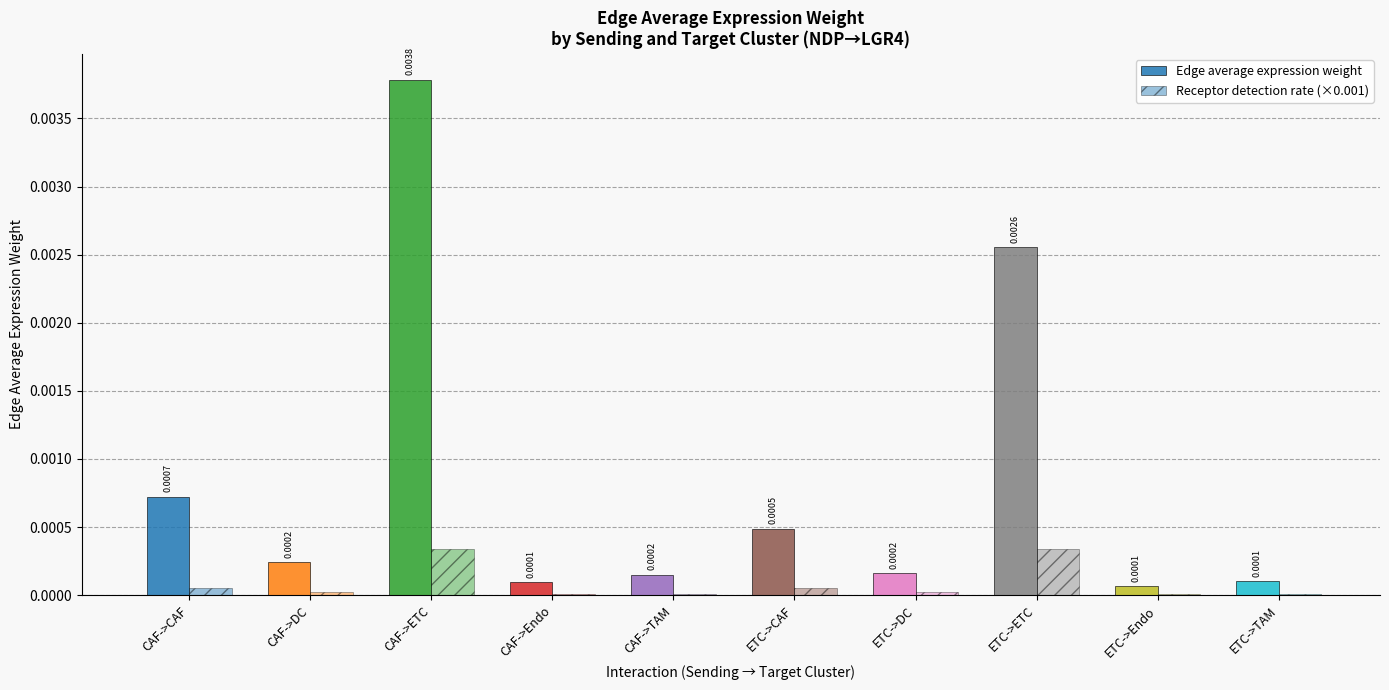

Which series has the widest spread of values?

Edge average expression weight